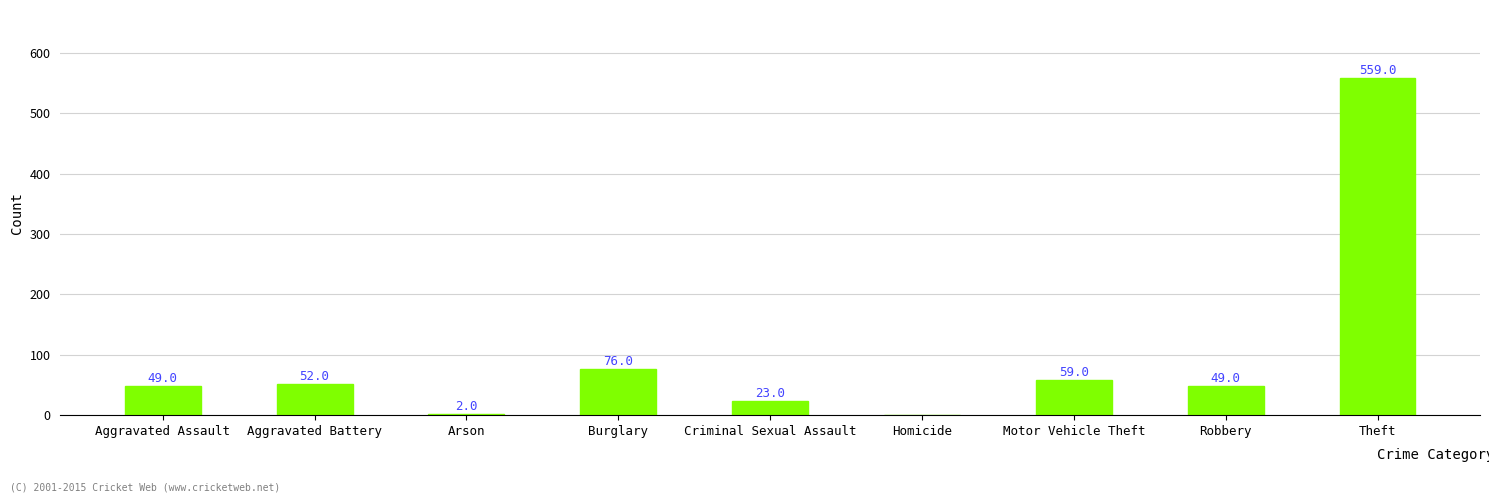

Reading left to right, extract all data points from this chart.

Aggravated Assault=49	Aggravated Battery=52	Arson=2	Burglary=76	Criminal Sexual Assault=23	Homicide=0	Motor Vehicle Theft=59	Robbery=49	Theft=559